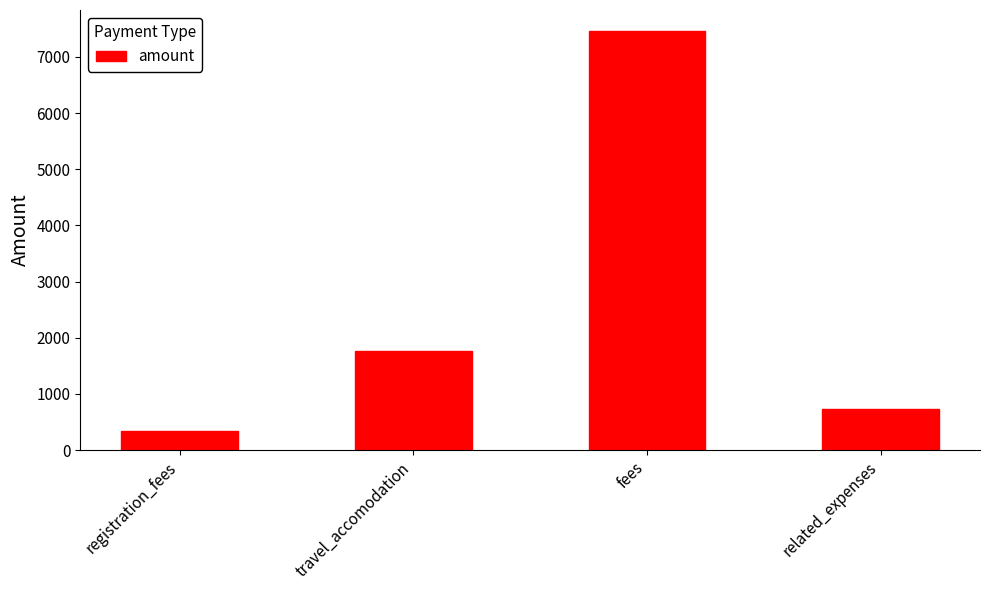

What value does the data have at fees?

7461.0